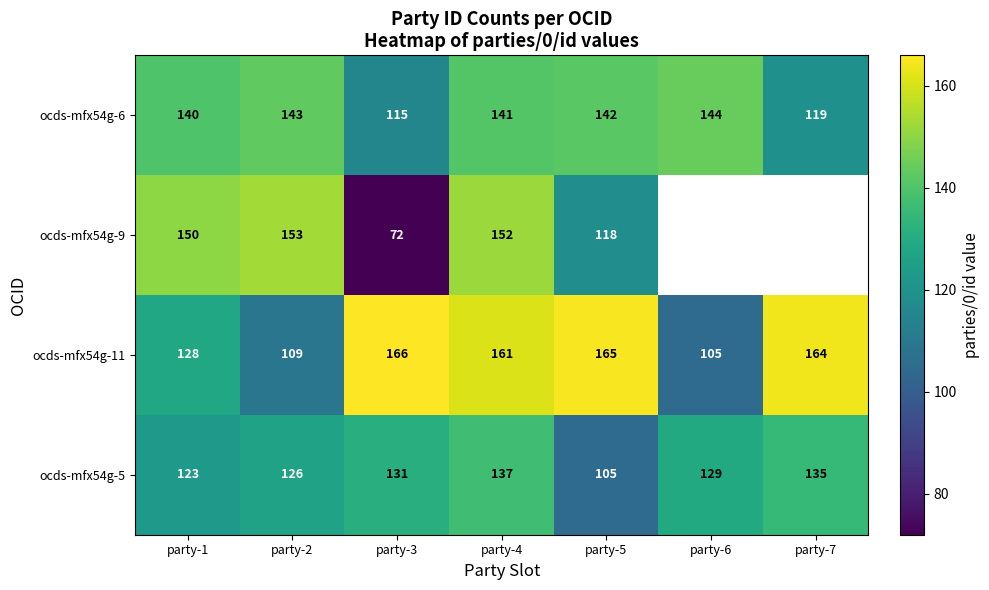

Which series changed the most between party-2 and party-3?

ocds-mfx54g-9